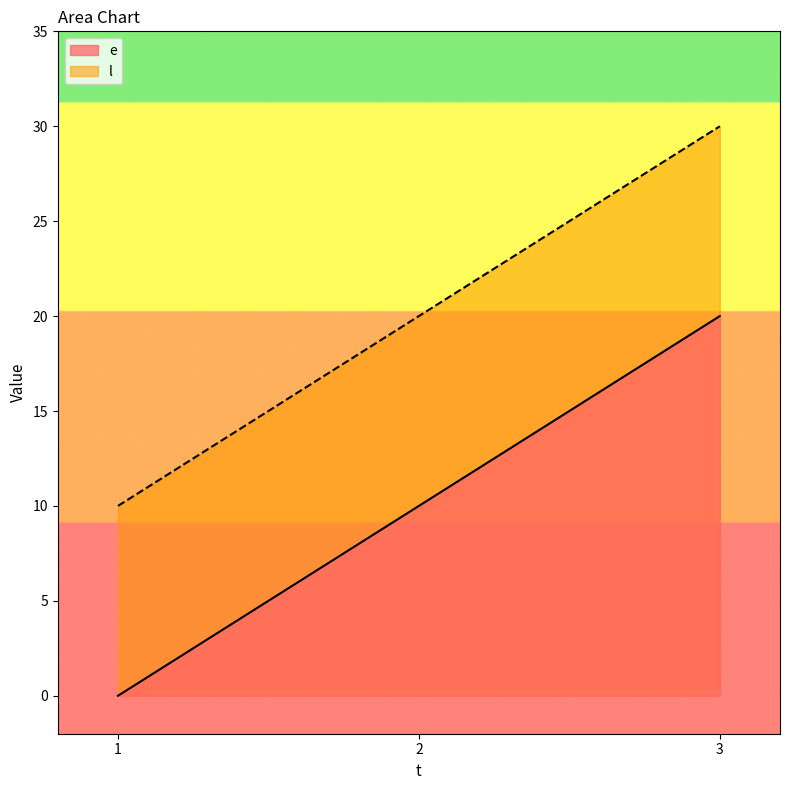

How many data points in e are above 10?

1